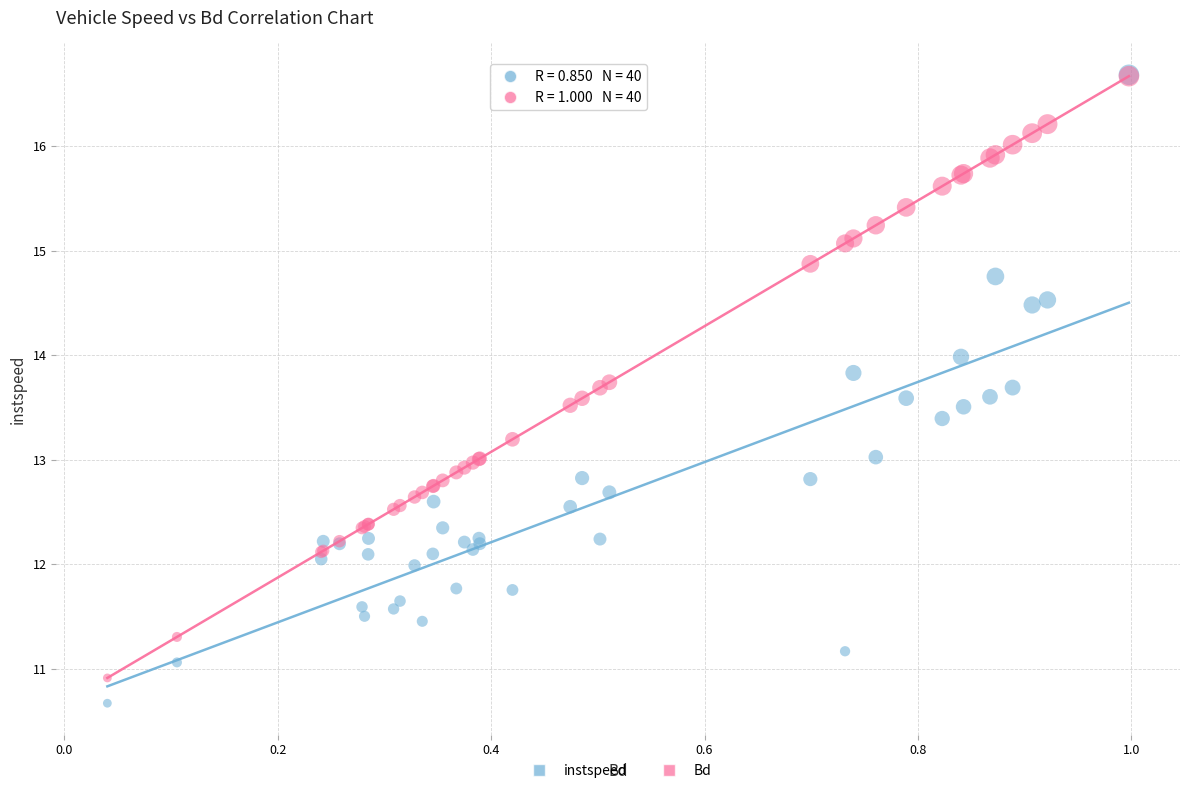

What are all the series names shown in the legend?

instspeed, Bd